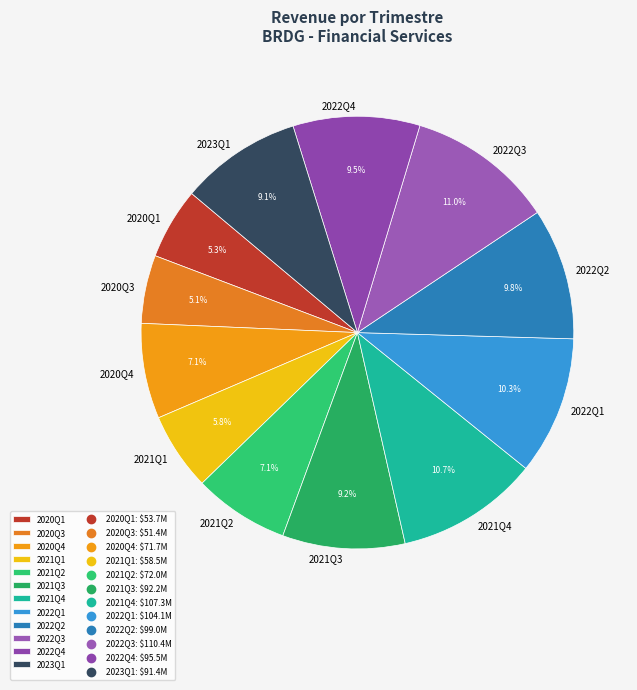

Combined, do 2021Q4 and 2021Q2 account for over 50%?

No